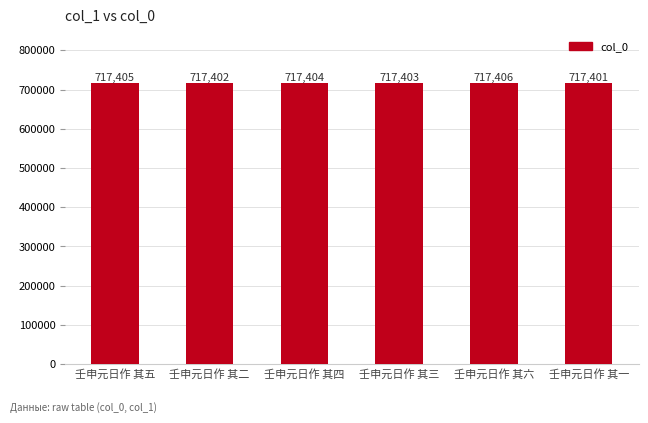

What position from the left is 壬申元日作 其三?

4